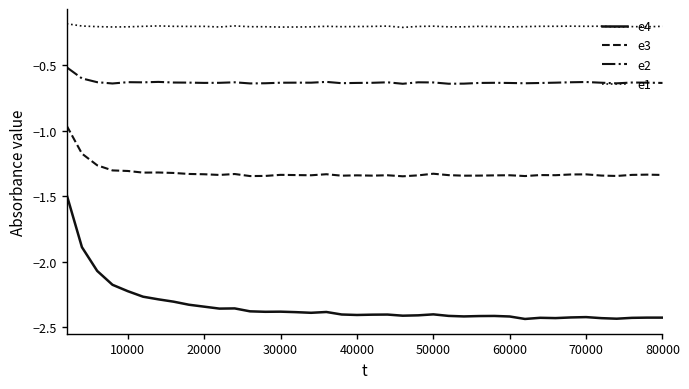

Rank the series by their average value, from highest to lowest.

e1, e2, e3, e4